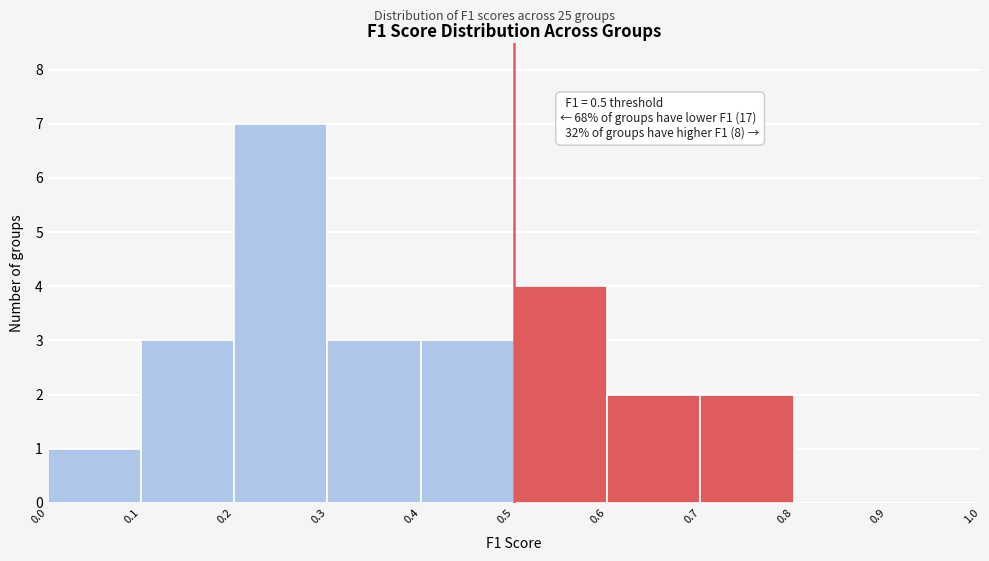

Which range on the x-axis has the tallest bar?

0.2 to 0.3